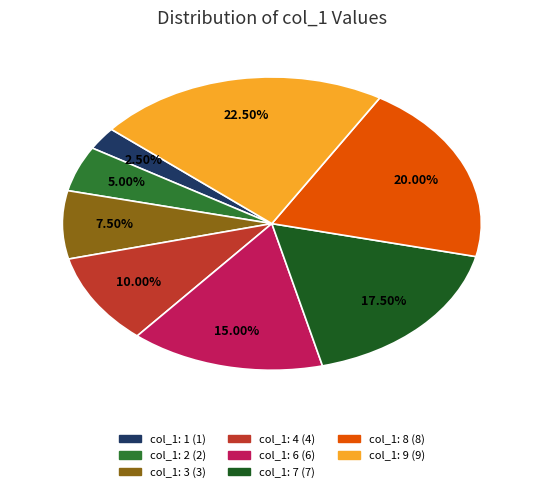

Is there a majority slice in this chart?

No